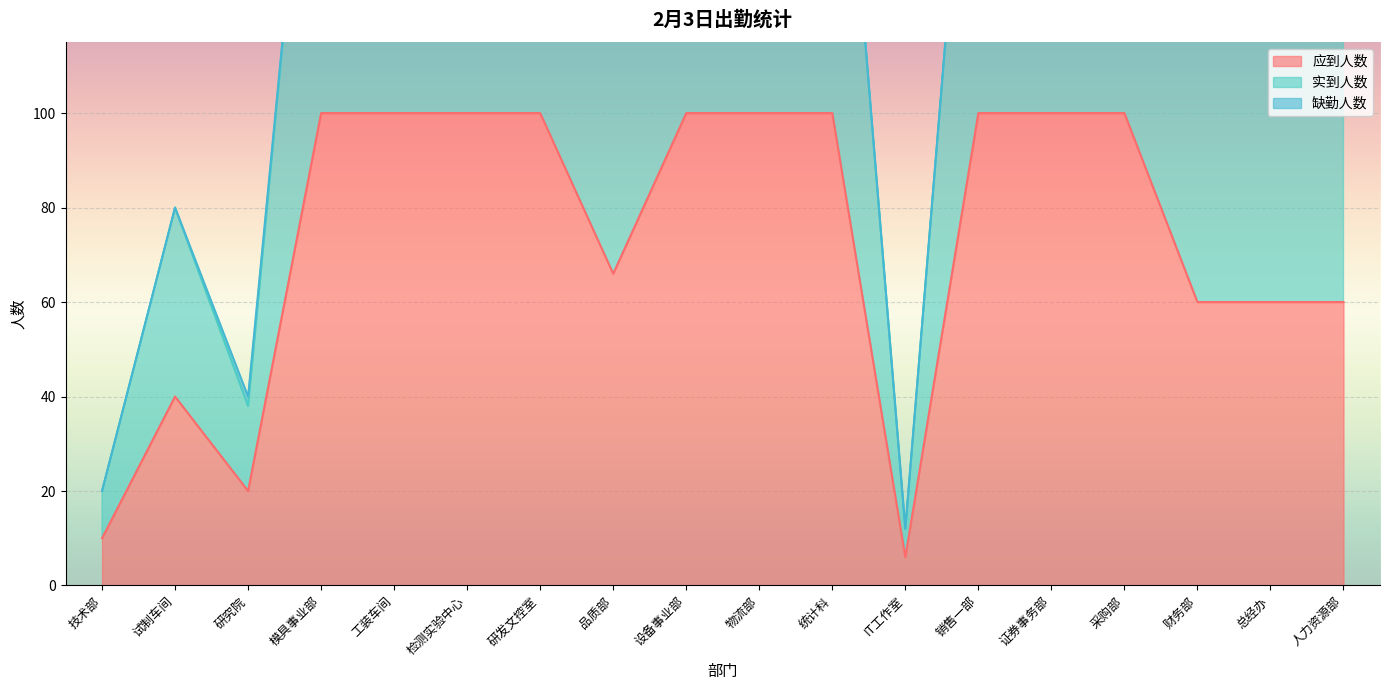

How many lines are shown in the chart?

2